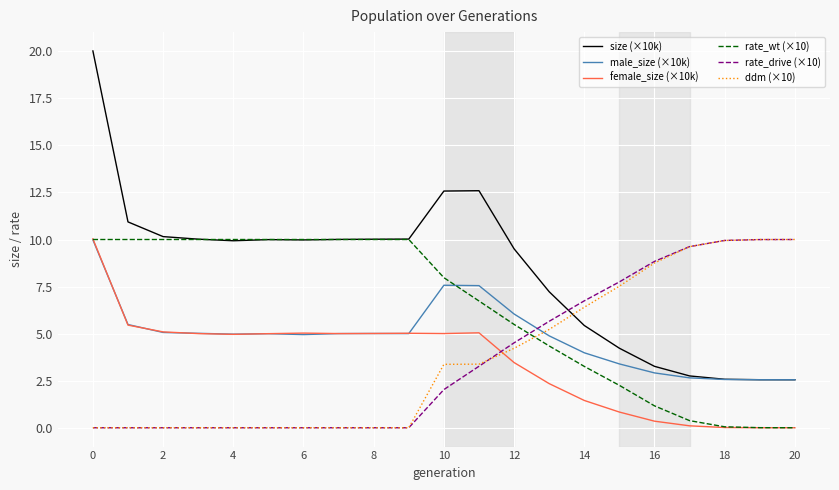

Which series has the largest total across all categories?

size (×10k)